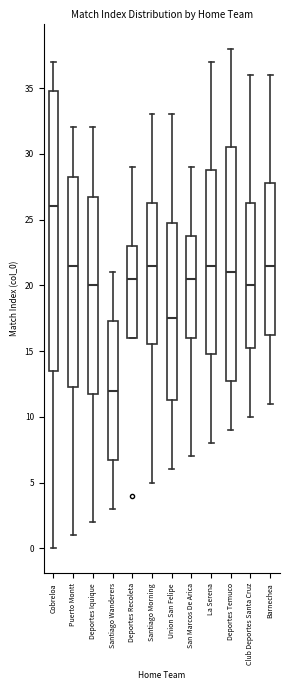

Where is the lower edge of the box for Cobreloa on the y-axis? The values are not printed on the chart, so give them approximately, as read against the axis.

13.5